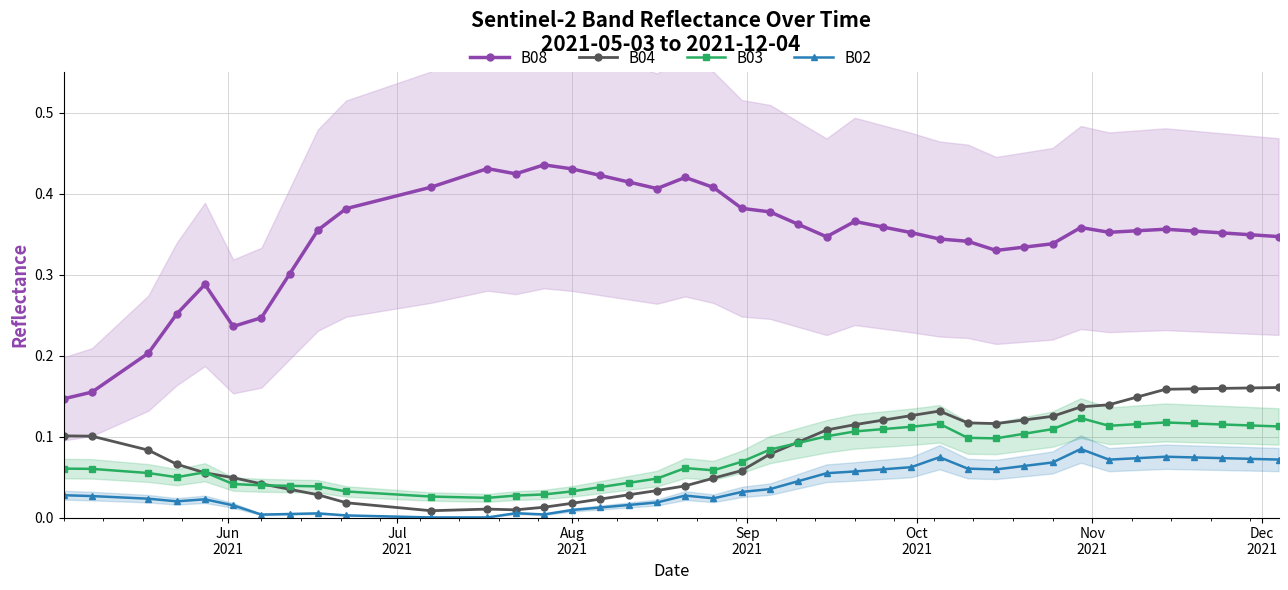

What is the difference between the maximum and minimum values in the B04 series?

0.2